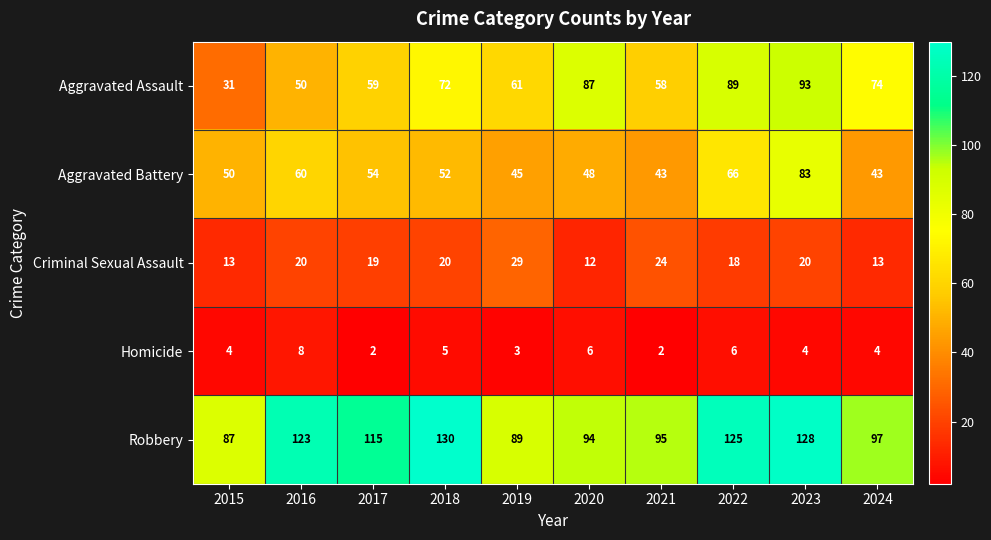

Is the value of Aggravated Battery at 2017 greater than the value of Criminal Sexual Assault at 2018?

Yes